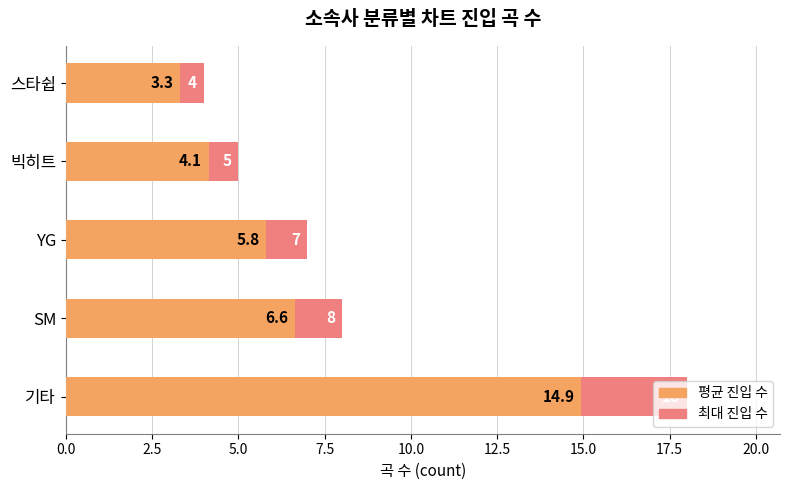

Which series changed the most between 빅히트 and 스타쉽?

최대 진입 수